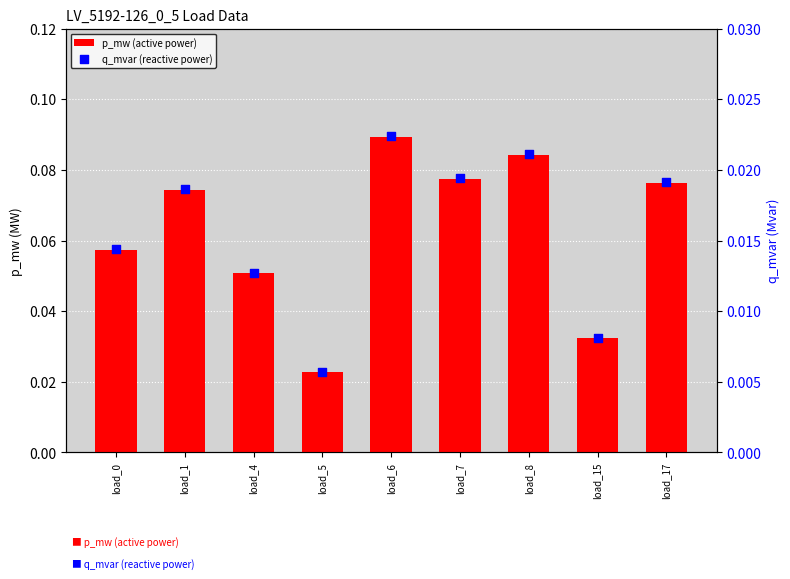

Is the value of q_mvar (reactive power) at load_15 greater than the value of p_mw (active power) at load_15?

No